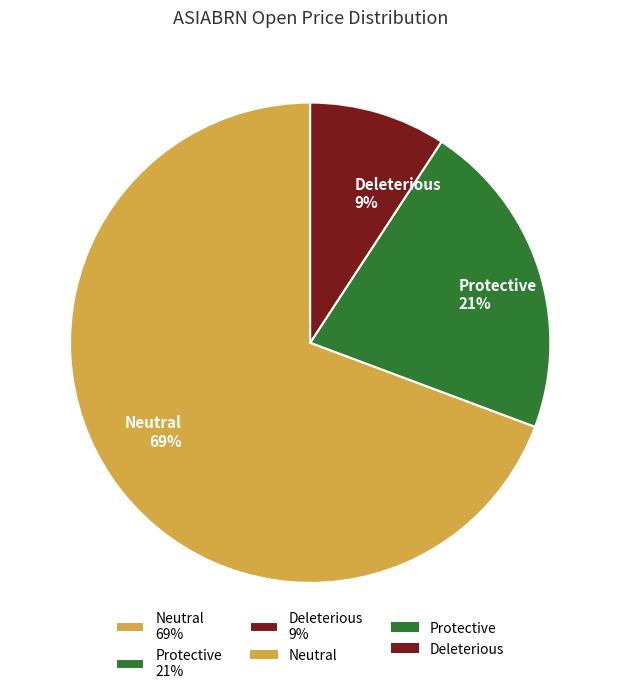

Count the number of slices in the pie.

3